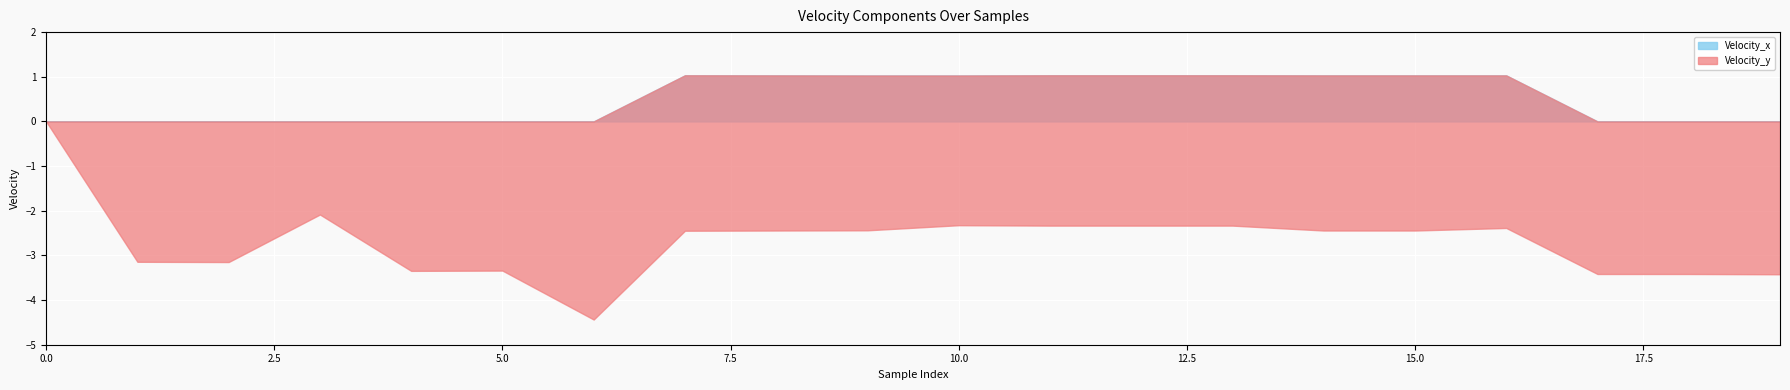

Between 6 and 10, which series saw the biggest shift?

Velocity_y